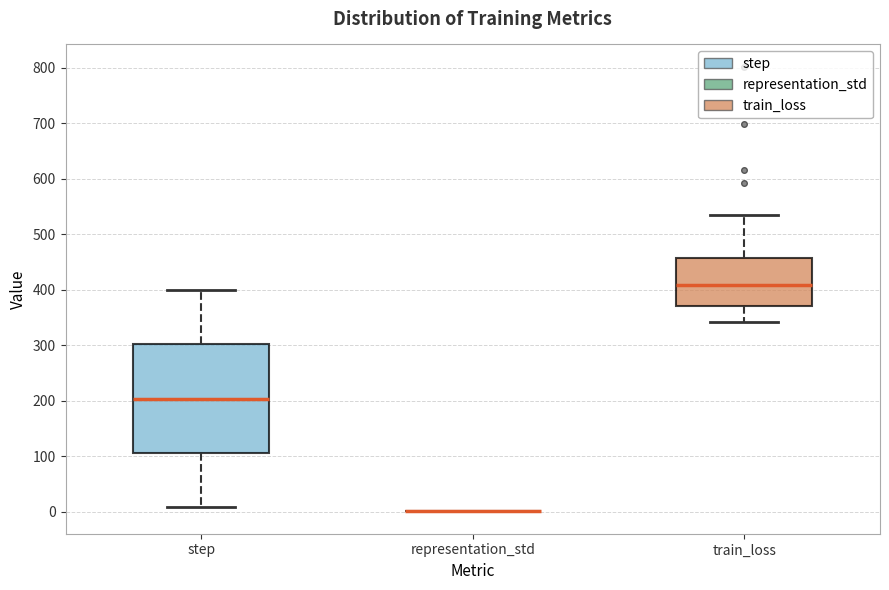

Where does the upper whisker of the box for step end on the y-axis? The values are not printed on the chart, so give them approximately, as read against the axis.

400